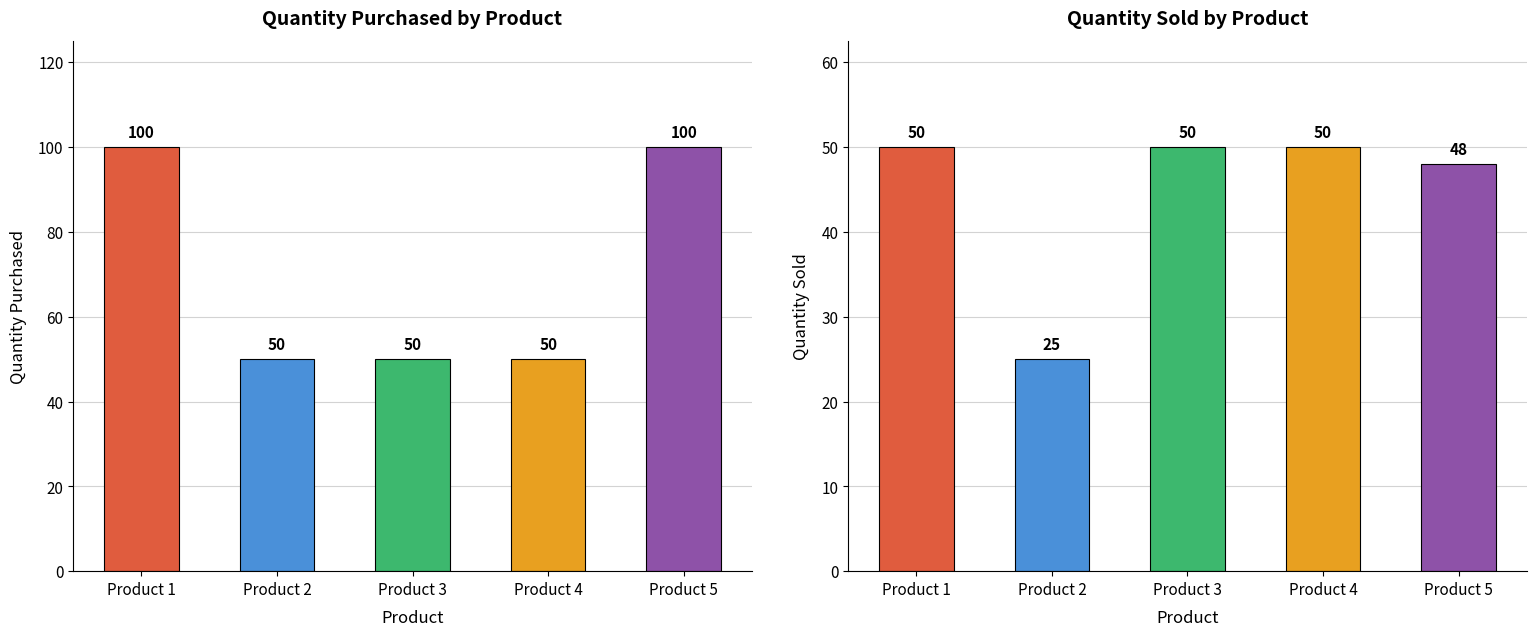

Which series has the largest range (max minus min)?

Quantity Purchased